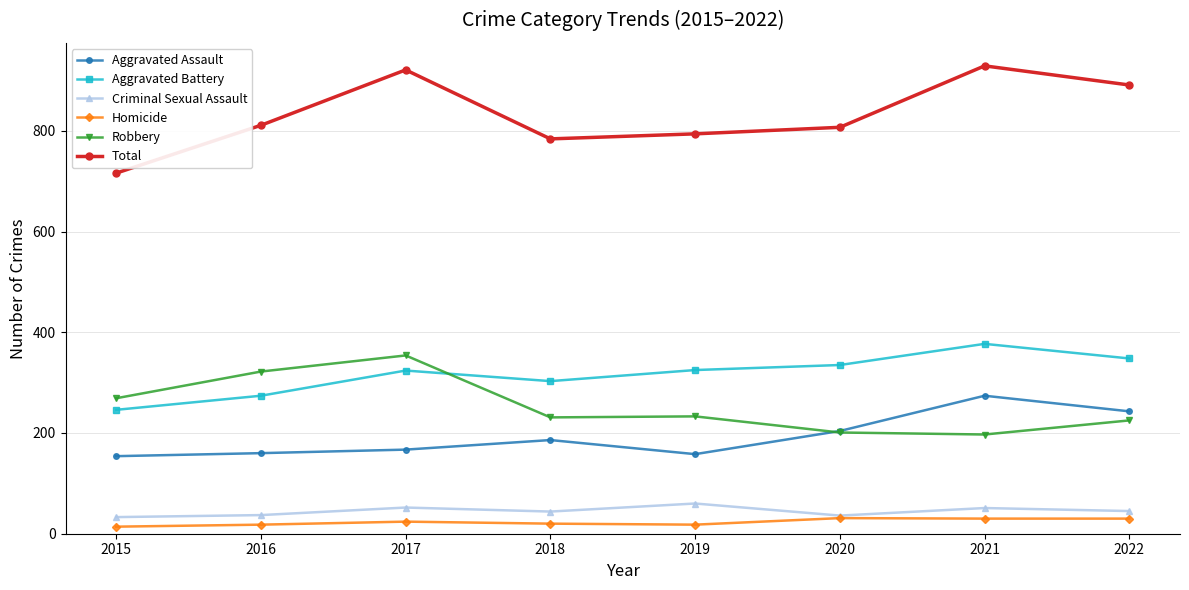

The Homicide series shows 14 at 2015. True or false?

True